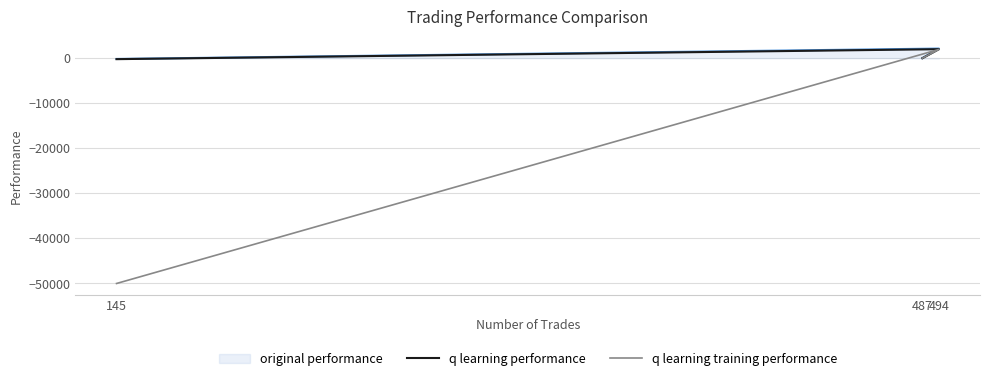

What is the lowest value of the q learning performance series?

-229.6